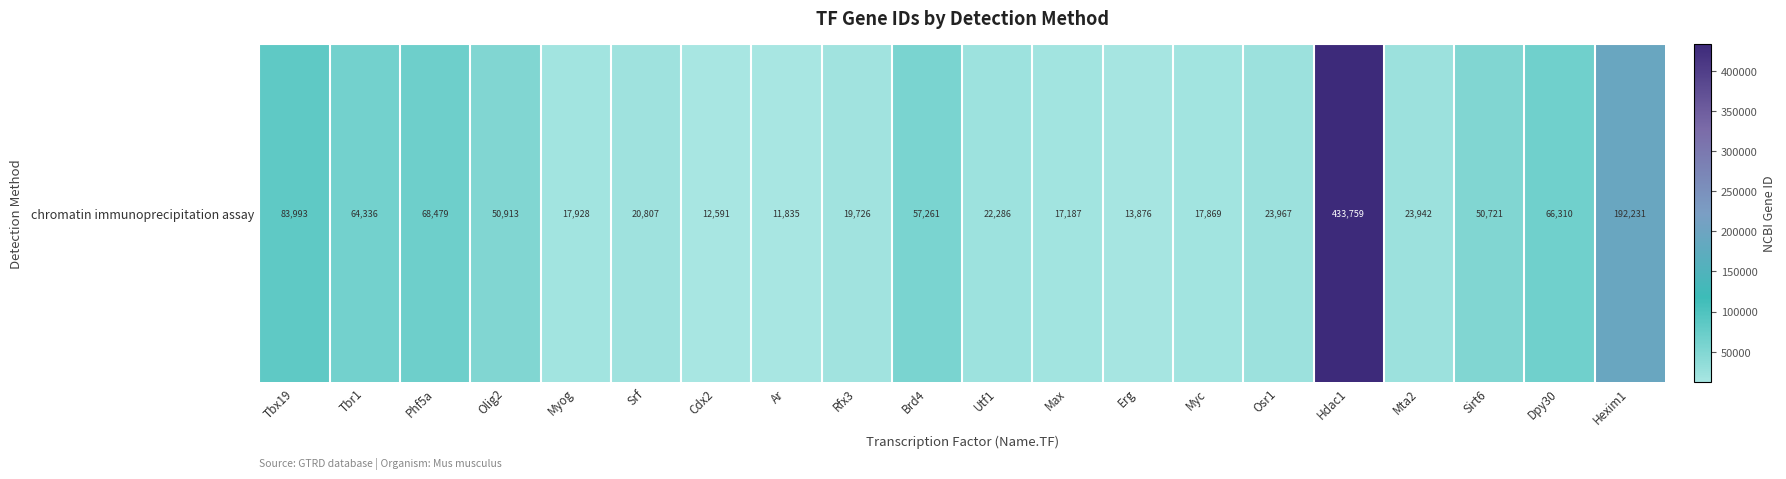

Is it true that the value at Mta2 is 6516?

False